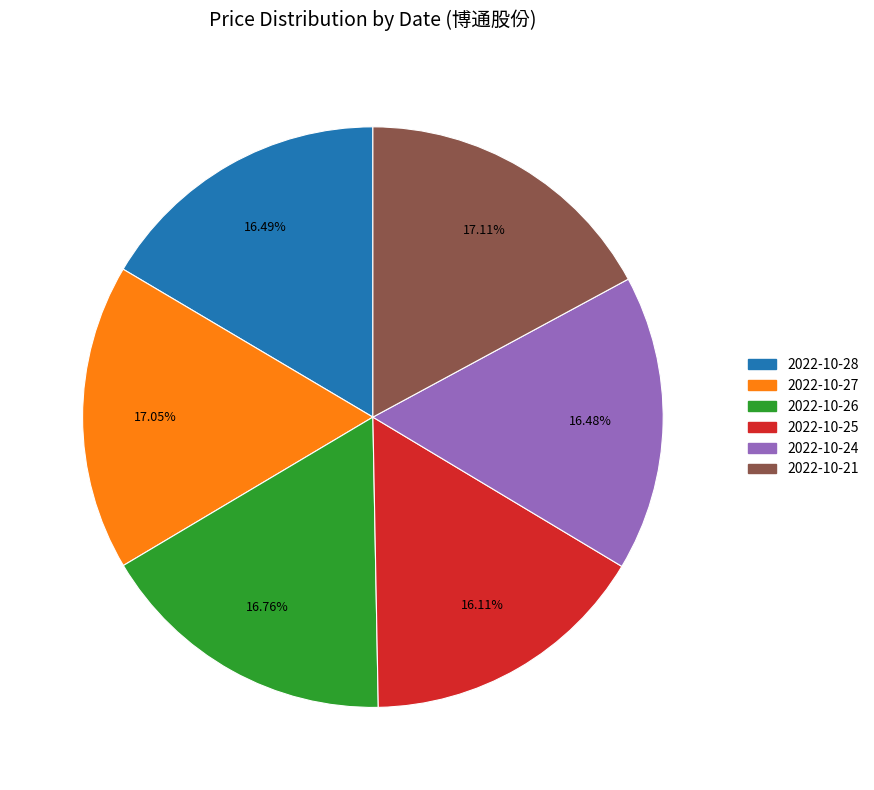

Count the number of slices in the pie.

6